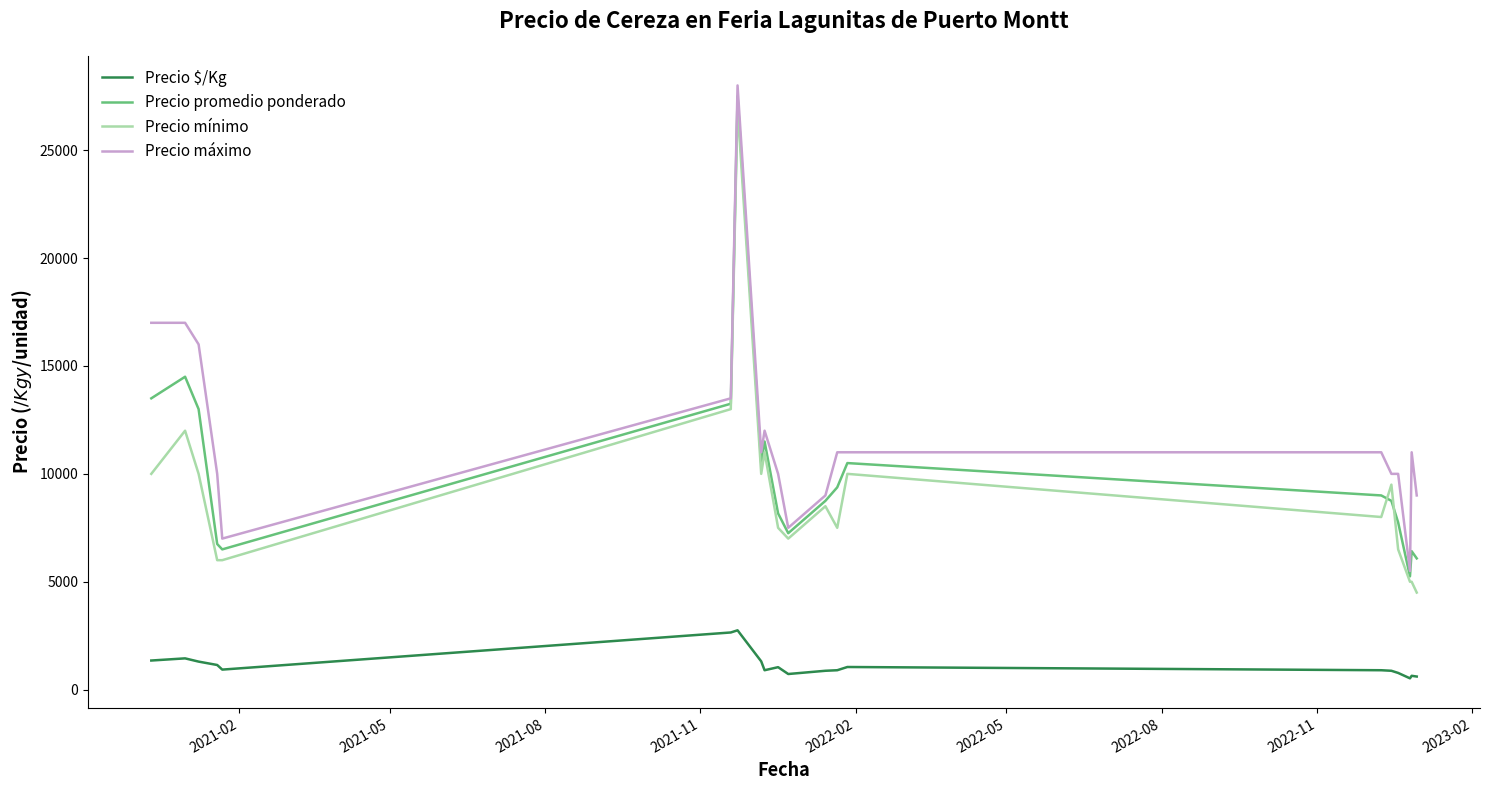

What is the difference between the maximum and second lowest values in the Precio $/Kg series?

2142